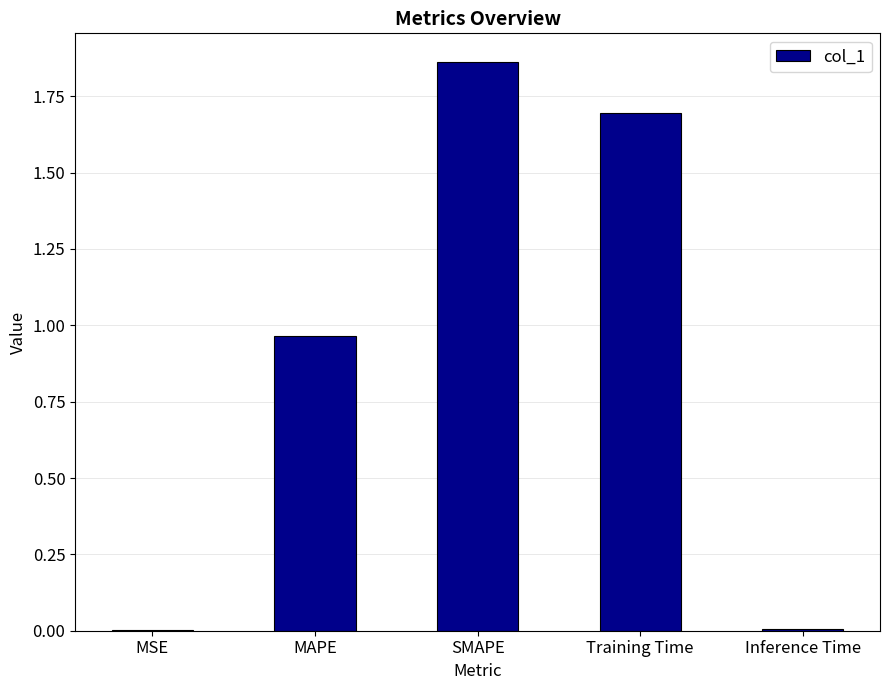

Which category has the highest value across all series?

SMAPE